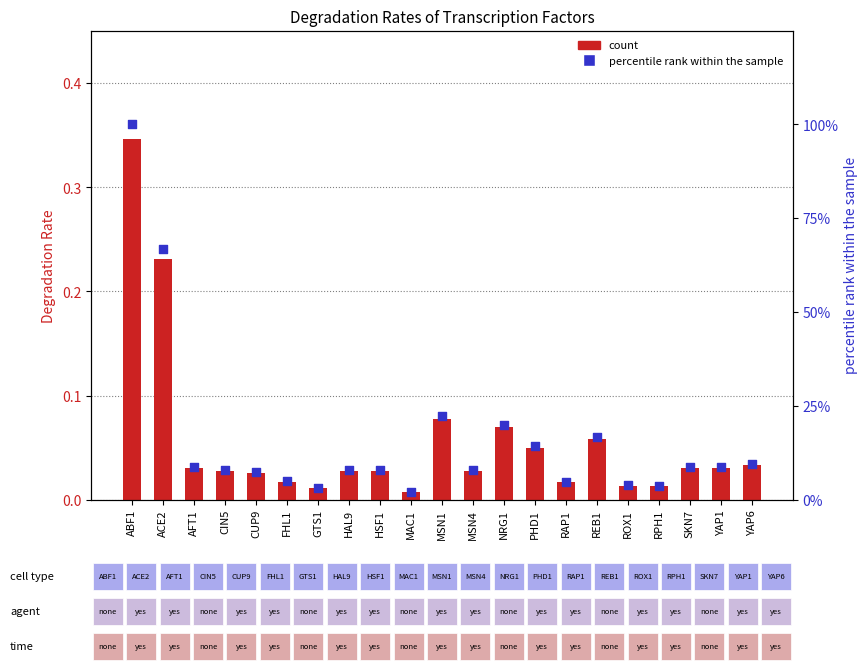

Which series contains the highest Y value?

percentile rank within the sample